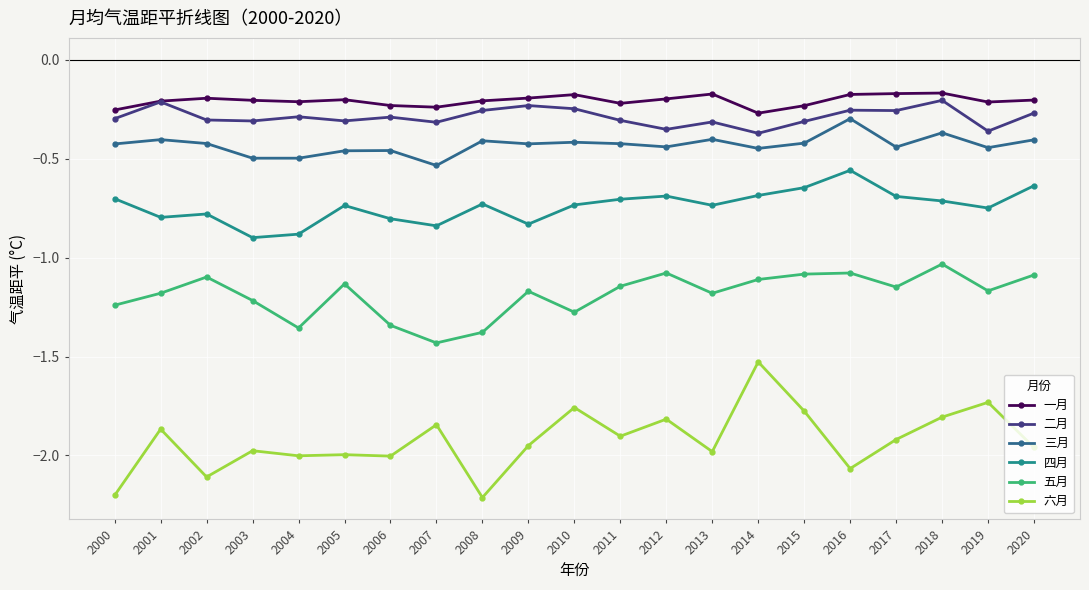

True or false: 三月 has more than 2 points higher than both neighbors.

True